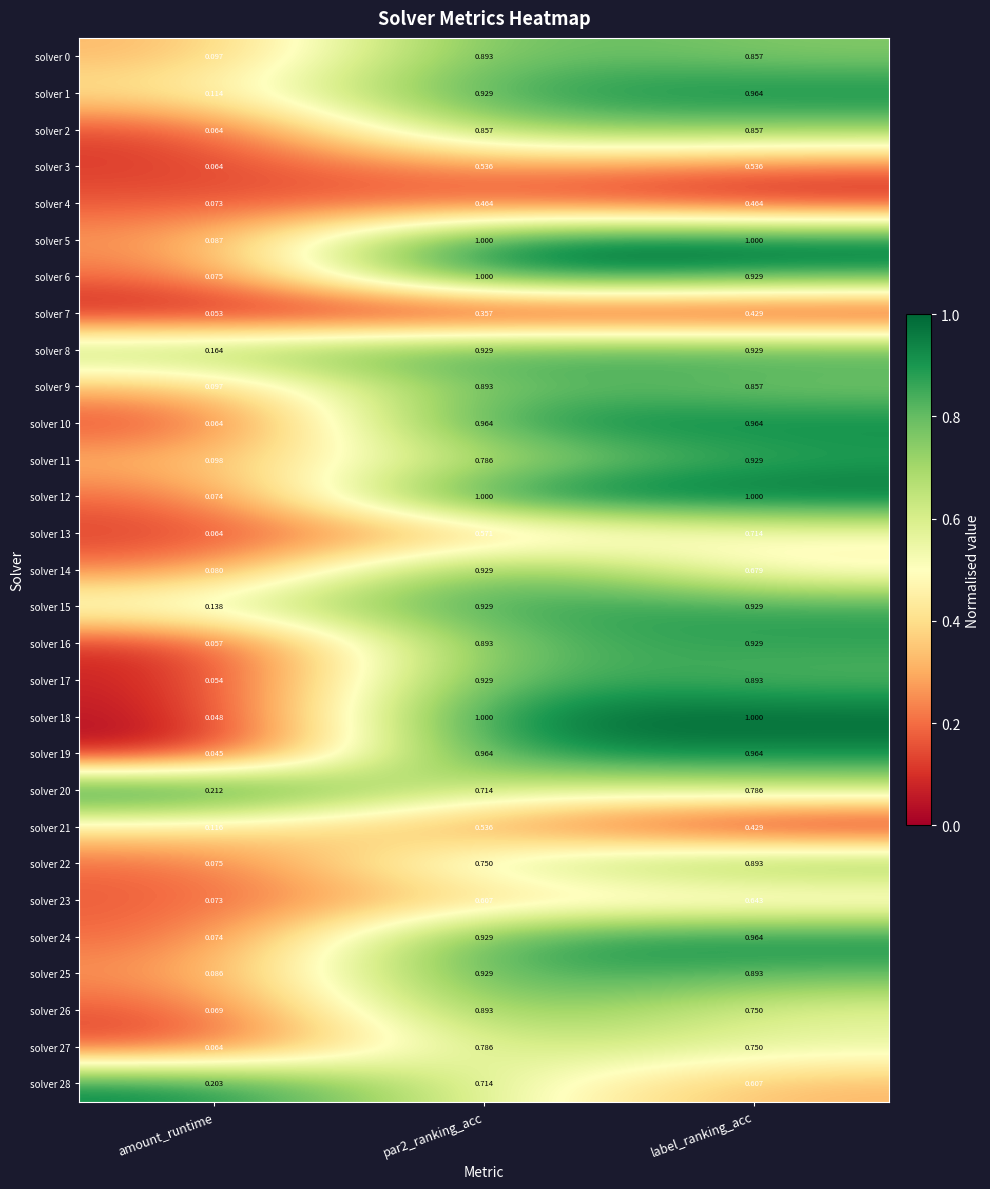

At which label does solver 23 reach its peak?

label_ranking_acc